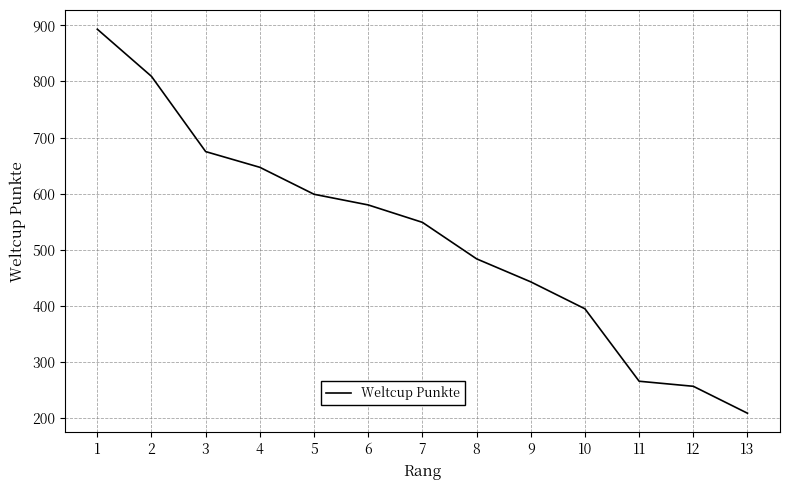

The chart shows a value of 758 at 7. True or false?

False